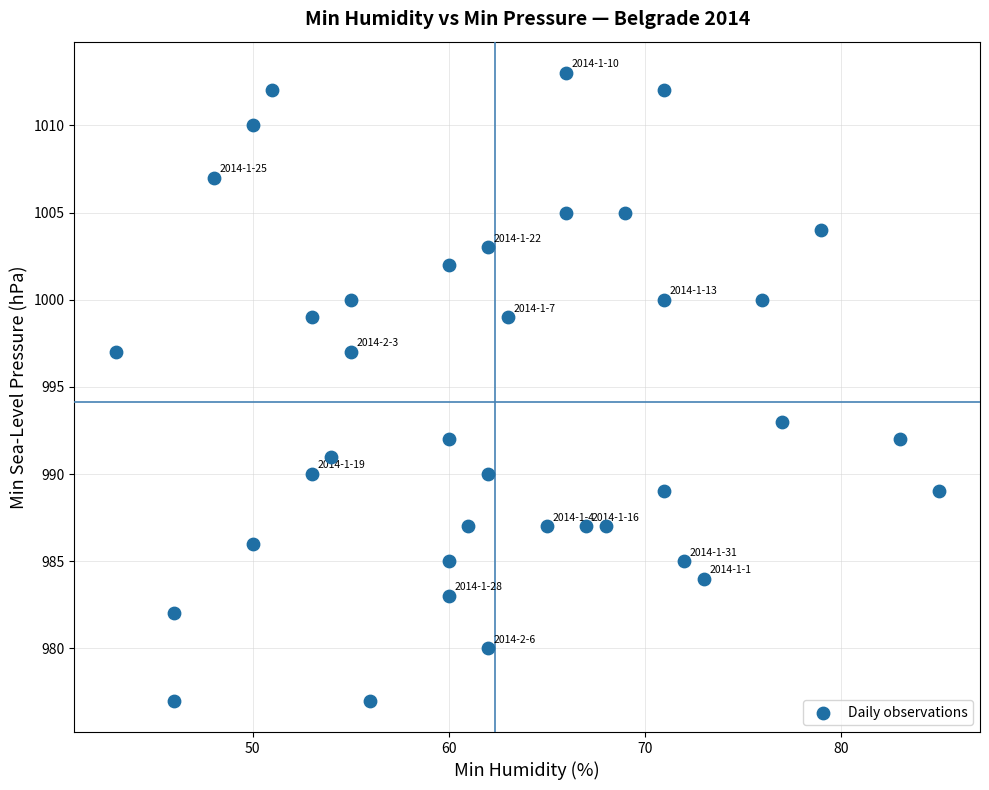

What is the range of X values (max minus min)?

42